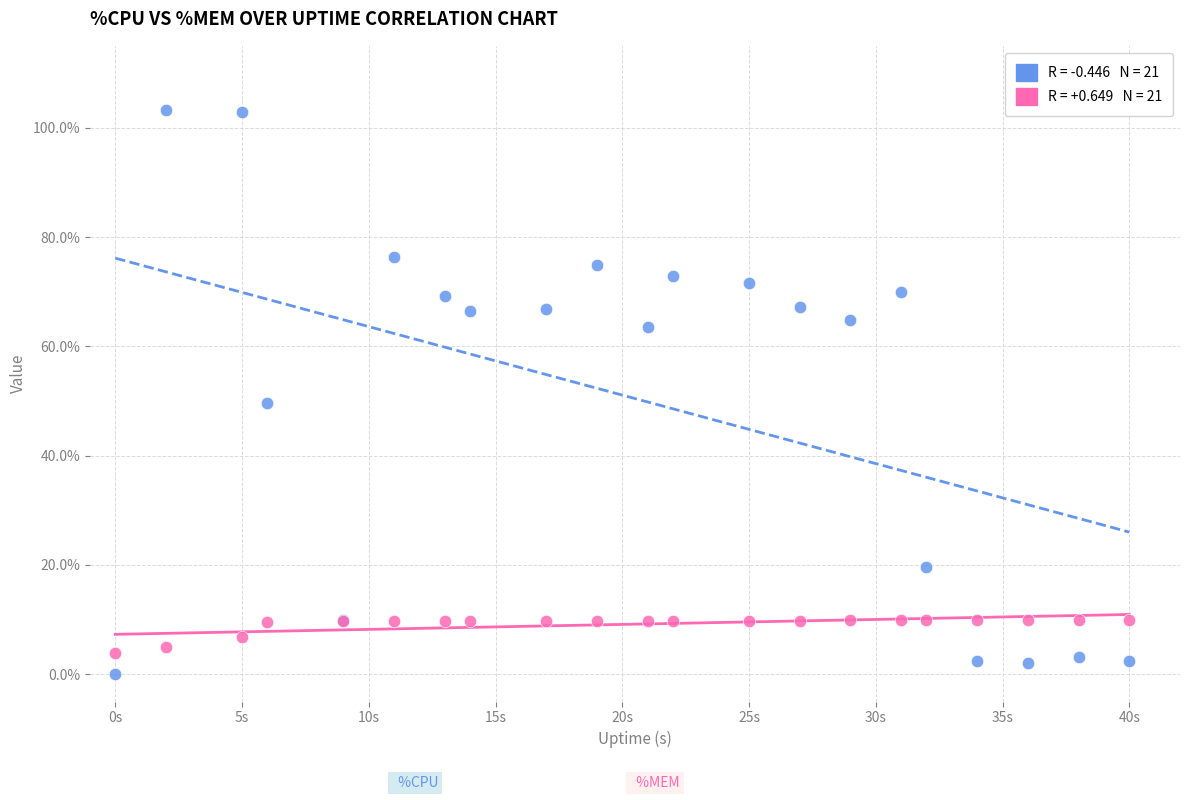

Across all series, what Y value is closest to 51?

49.6